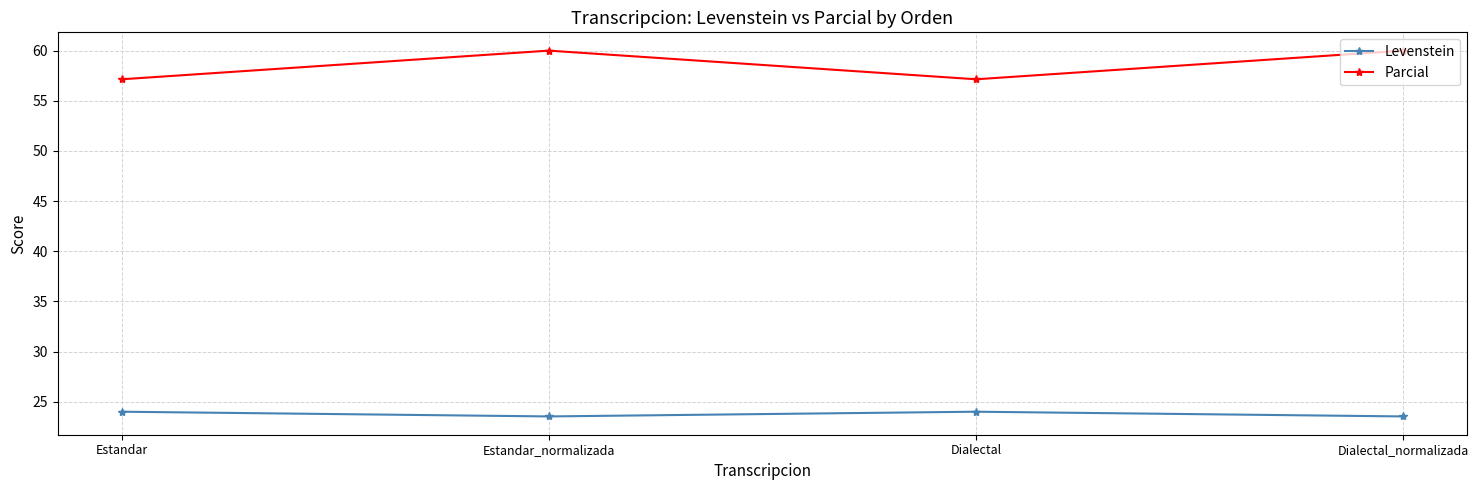

How many data points in Levenstein are less than 24?

2